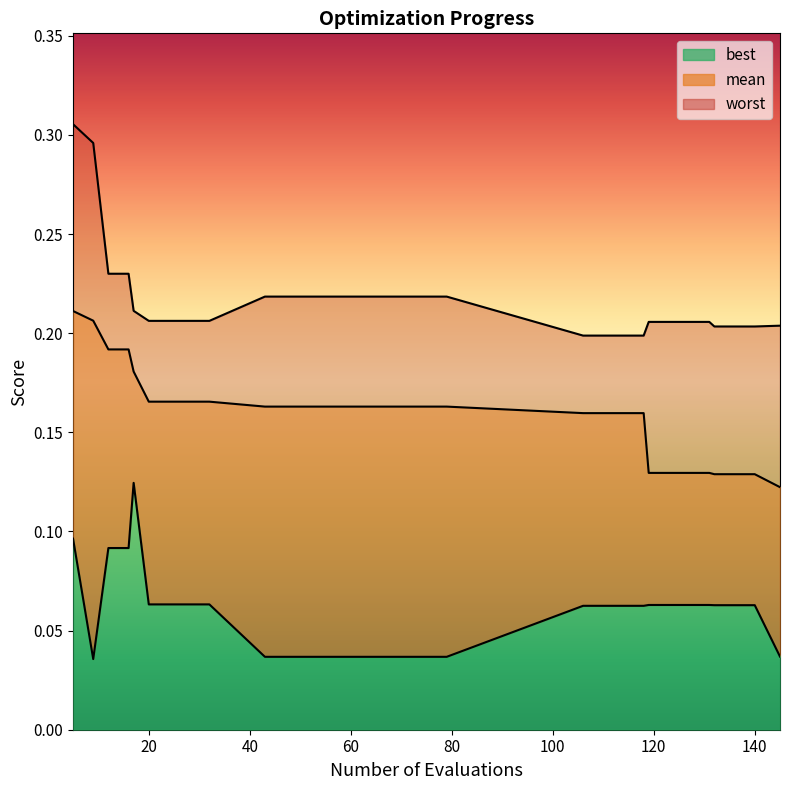

Rank the series by their average value, from lowest to highest.

best, mean, worst